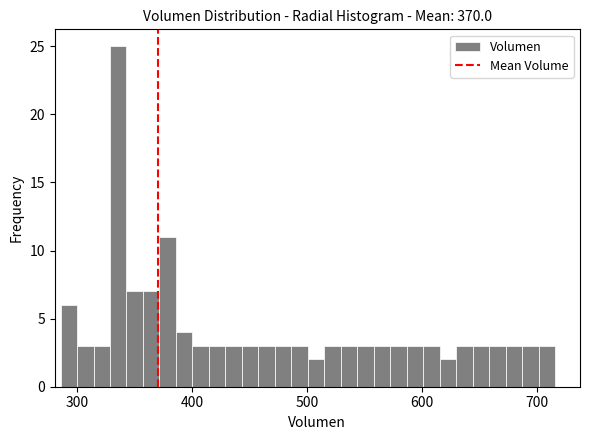

Read against the x-axis, roughly where is the centre of the tallest bar?

340